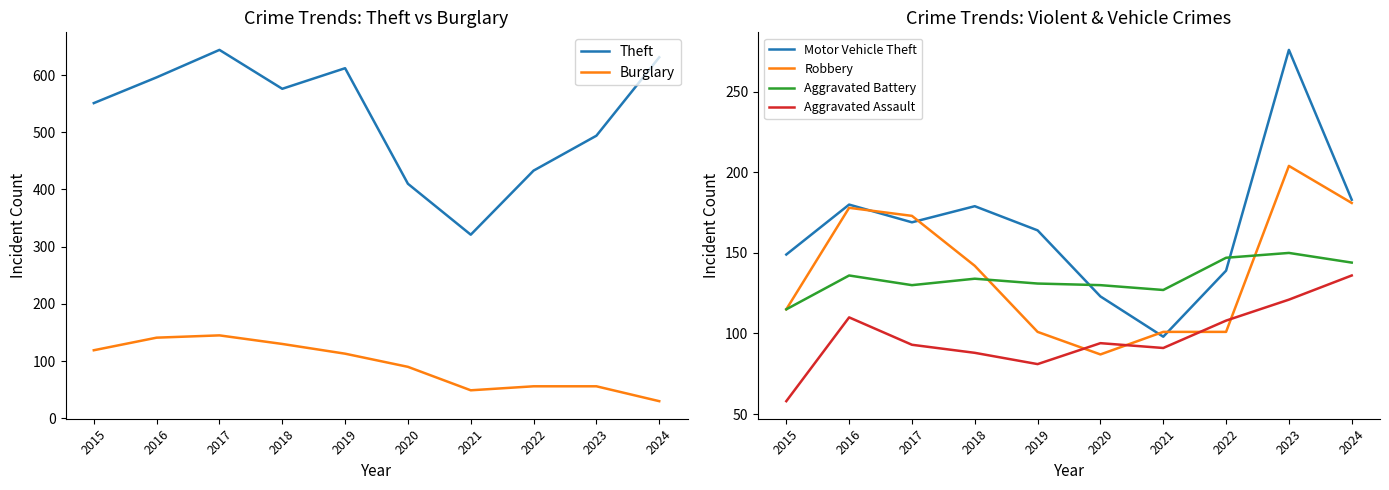

Reading left to right, list all the values displayed in this chart.

Theft: 551	596	644	576	612	410	321	433	494	631
Burglary: 119	141	145	130	113	90	49	56	56	30
Motor Vehicle Theft: 149	180	169	179	164	123	98	139	276	183
Robbery: 115	178	173	142	101	87	101	101	204	181
Aggravated Battery: 115	136	130	134	131	130	127	147	150	144
Aggravated Assault: 58	110	93	88	81	94	91	108	121	136